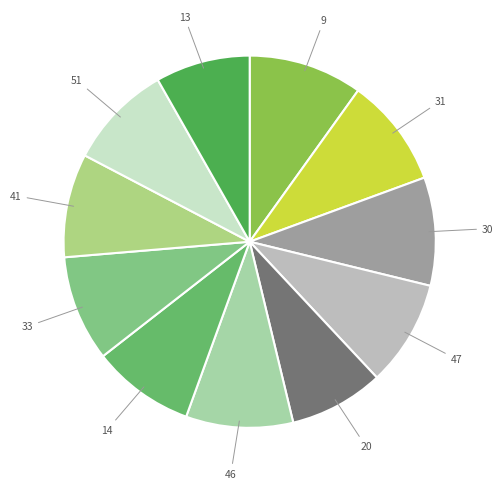

How many slices are in this pie chart?

11